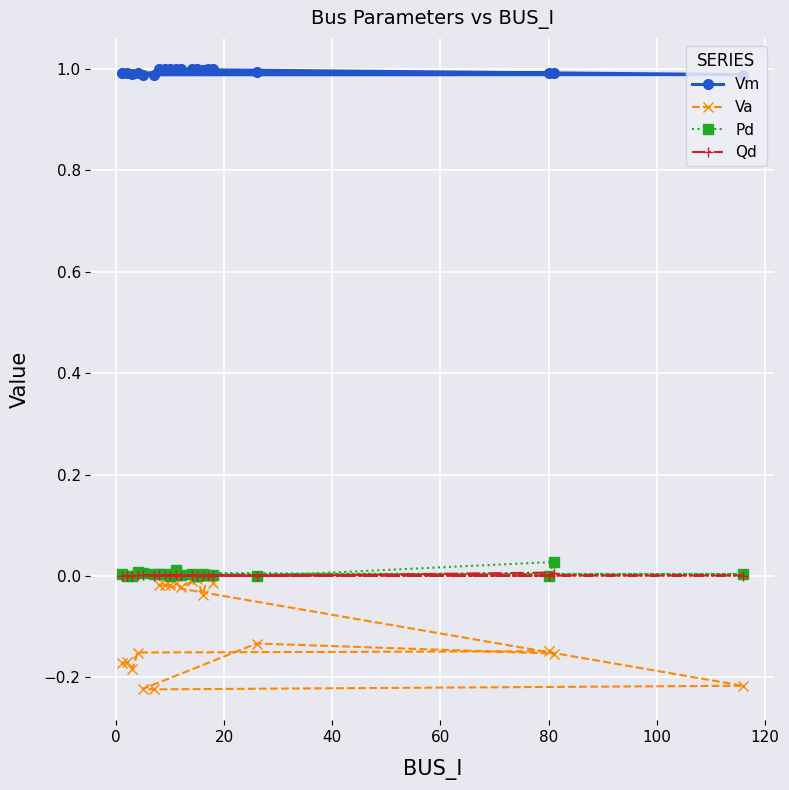

What is the difference between the highest and lowest values at −20?

1.2